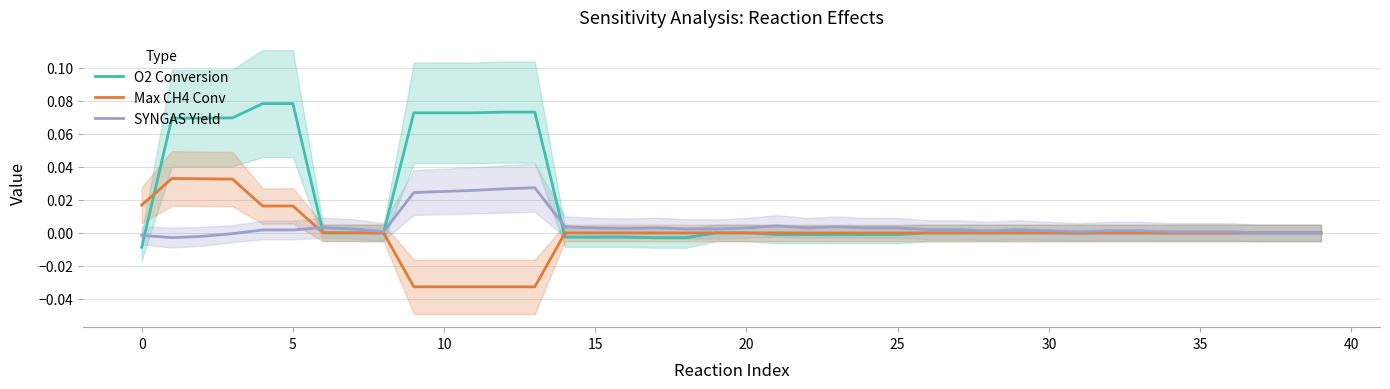

How many values in SYNGAS Yield are below zero?

4